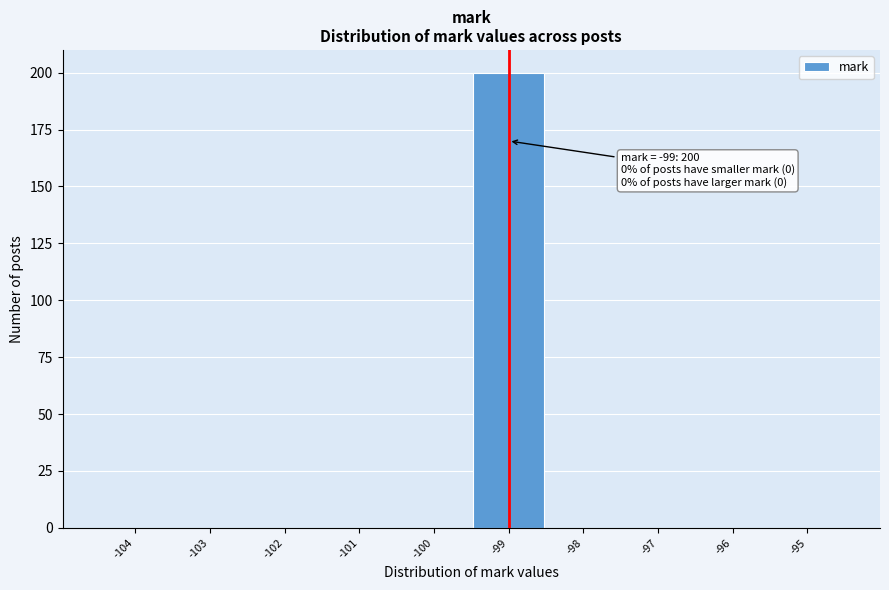

Over which range of the x-axis is the bar tallest?

-99.5 to -98.5